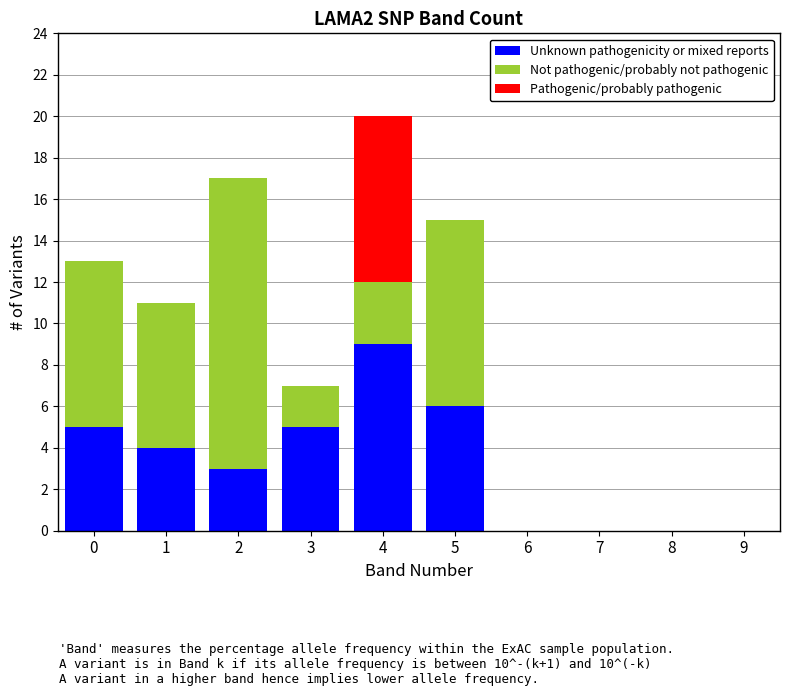

At which label does Unknown pathogenicity or mixed reports reach its peak?

4